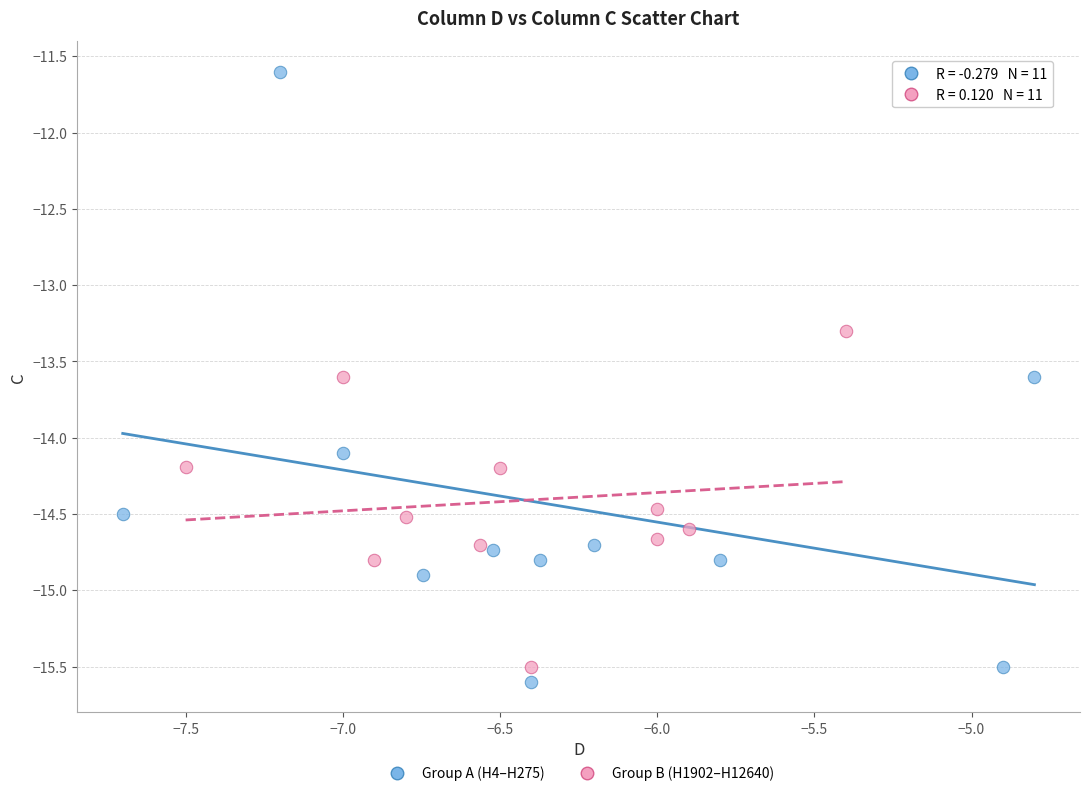

Which series has the largest Y range (max minus min)?

Group A (H4–H275)